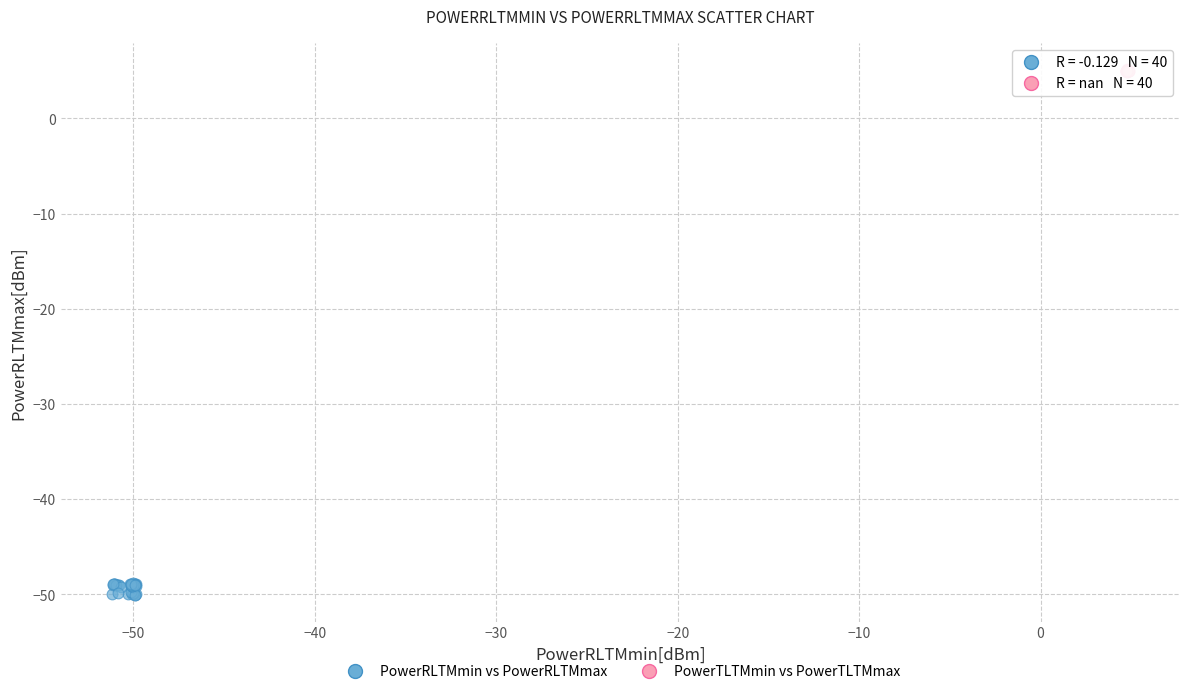

Which series has the largest Y range (max minus min)?

PowerRLTMmin vs PowerRLTMmax